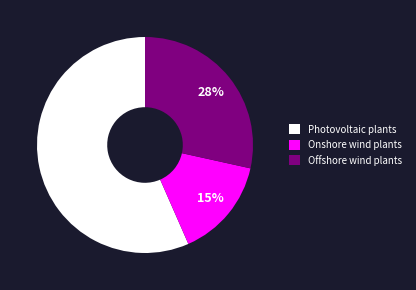

What percentage is the Photovoltaic plants slice, to the nearest percent?

57%